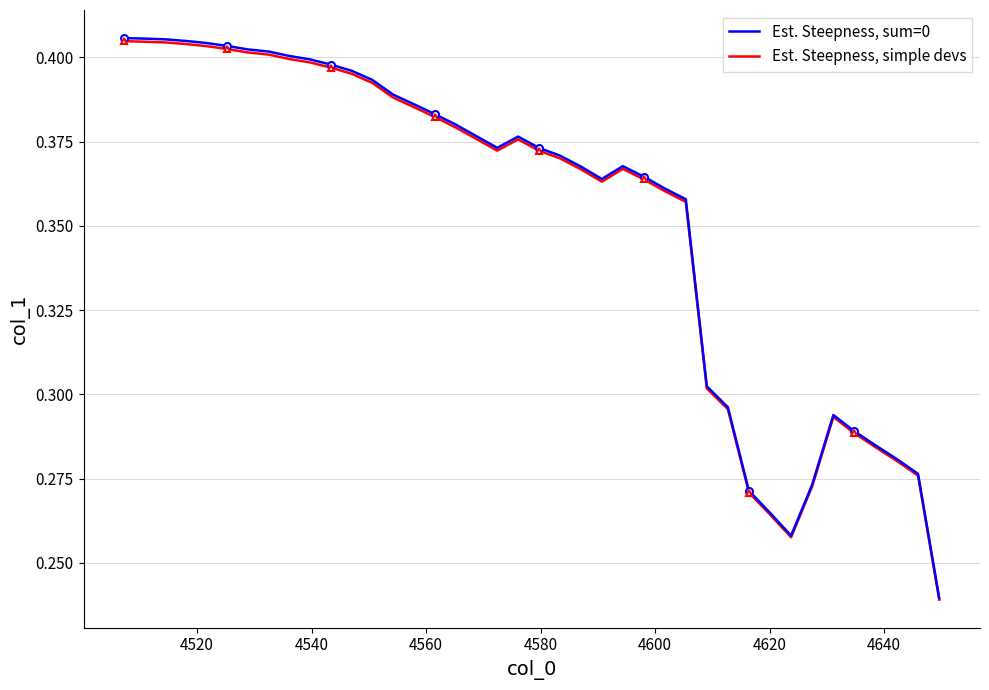

What are all the series names shown in the legend?

Est. Steepness, sum=0, Est. Steepness, simple devs